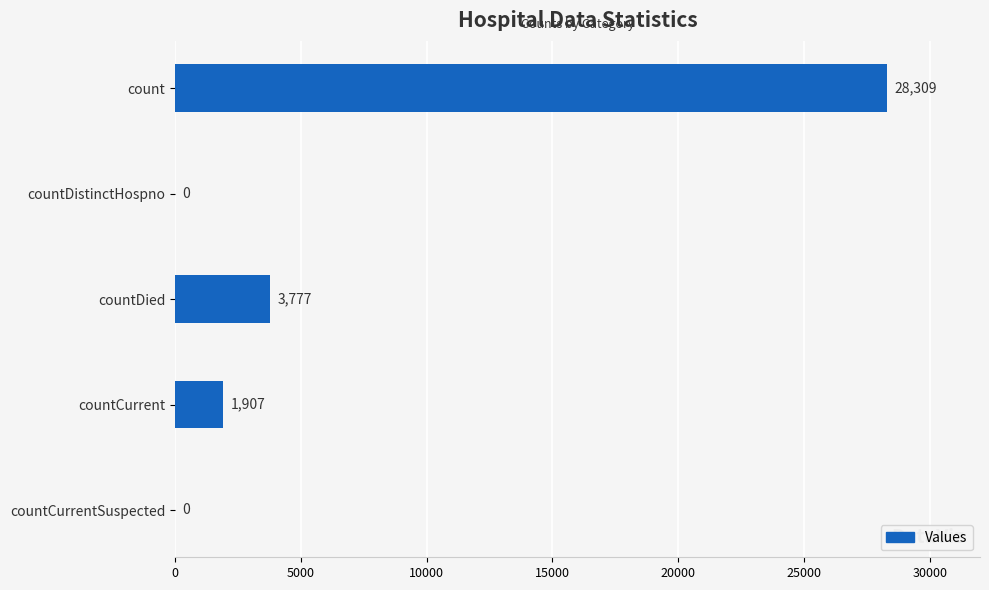

What is the maximum value shown in the chart?

28309